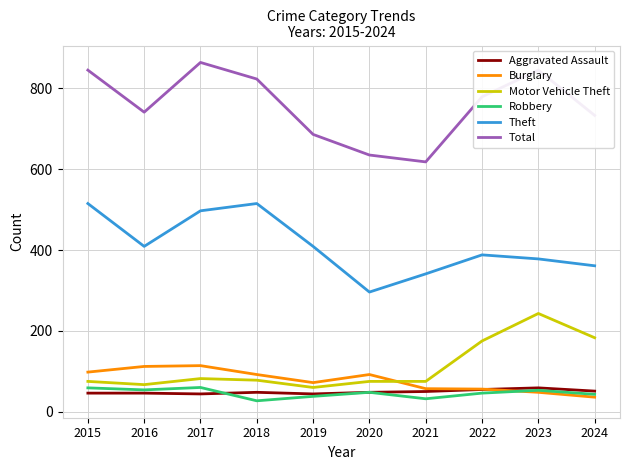

Which series has the widest spread of values?

Total